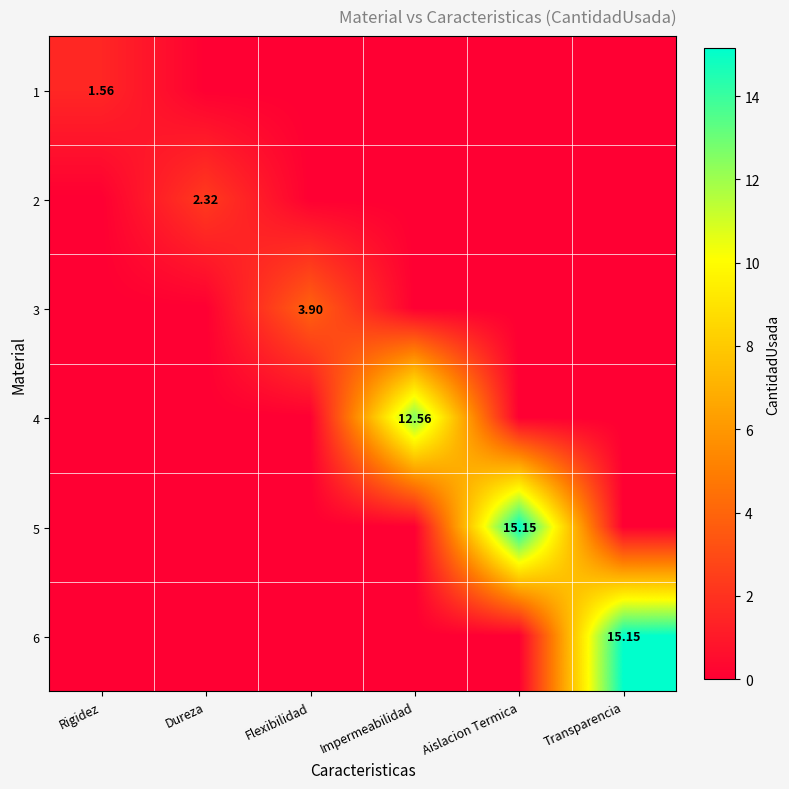

At Flexibilidad, list the series in order from largest to smallest.

3, 1, 2, 4, 5, 6